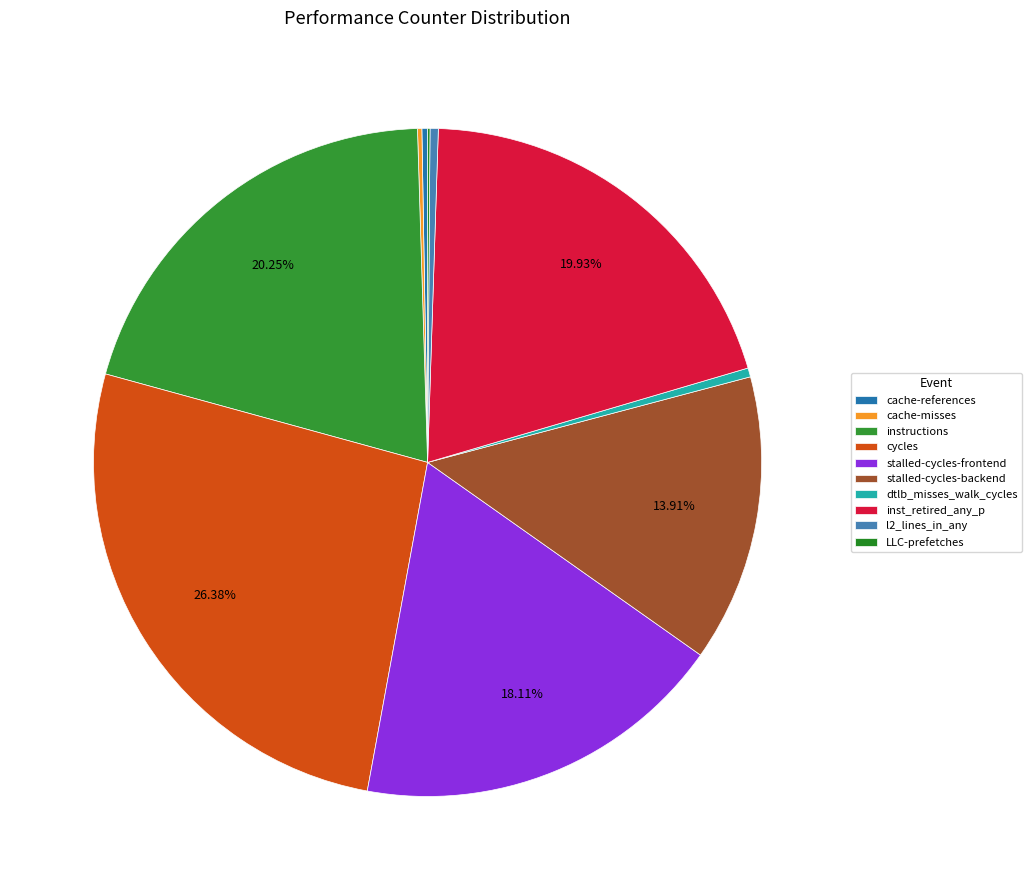

How many segments does this pie chart have?

10